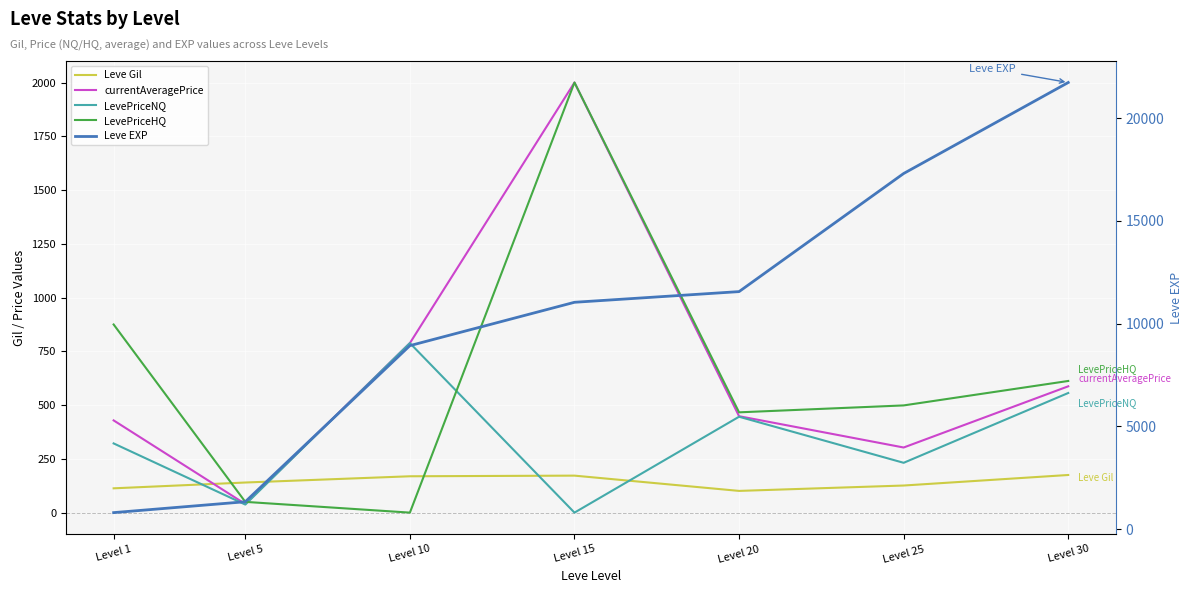

Is the value of Leve EXP at Level 20 greater than the value of LevePriceHQ at Level 25?

Yes